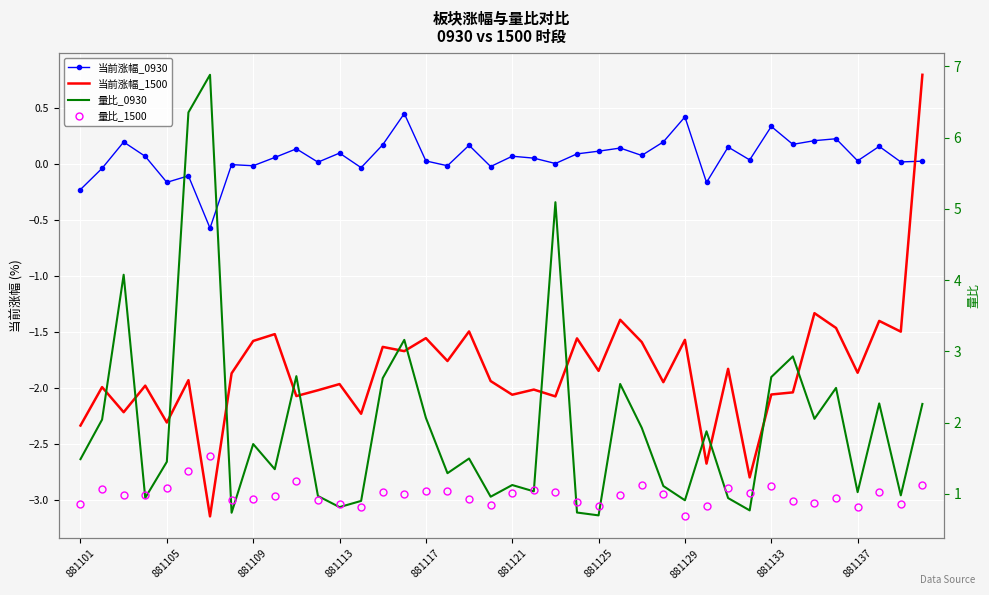

True or false: 量比_1500 has a value of 0.3 at 881133.

False